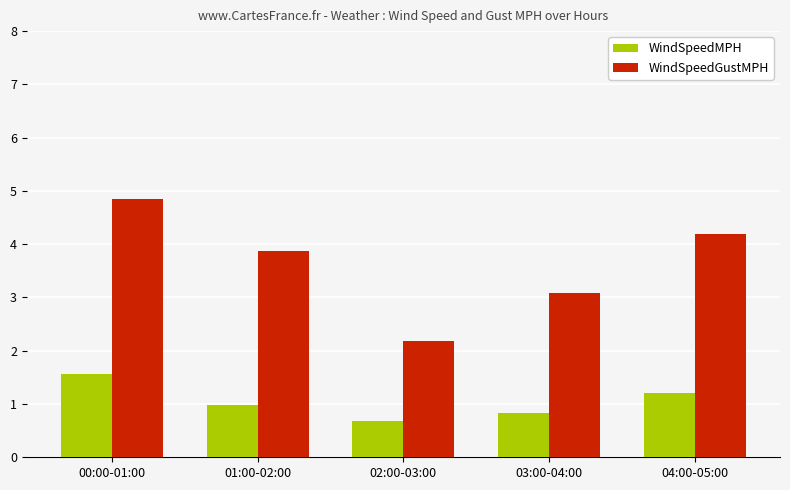

How many data points does each series have?

5